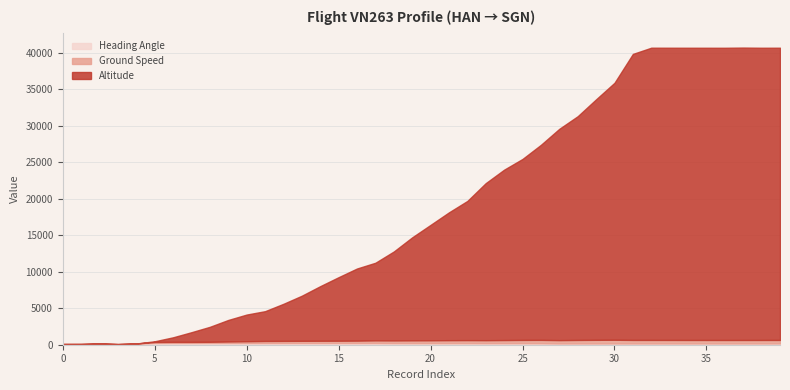

The value of ground_speed at 1609576364 is 152. True or false?

False